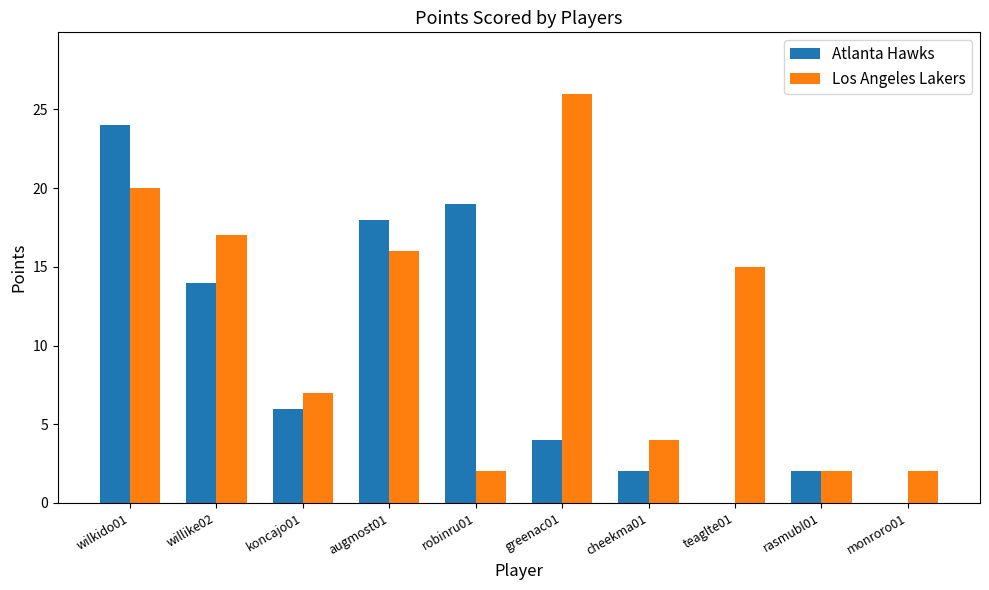

How many series are shown in this chart?

2